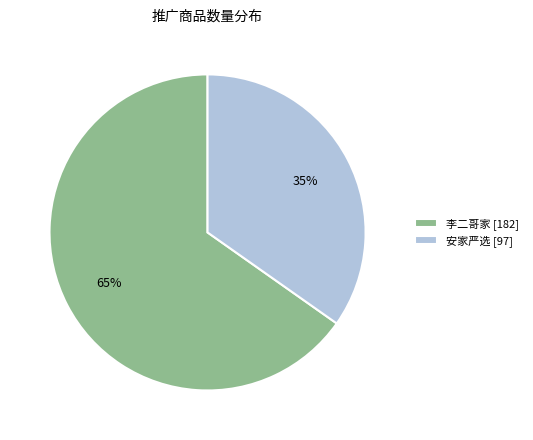

Which slice is the largest?

李二哥家 [182]